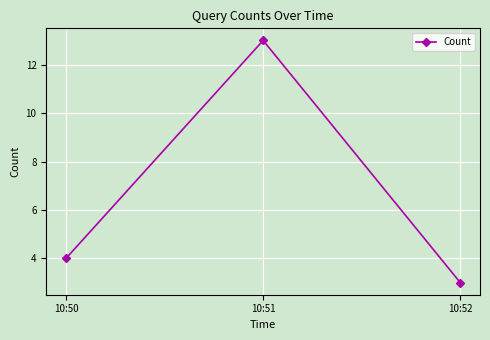

Reading left to right, list all the values displayed in this chart.

4	13	3